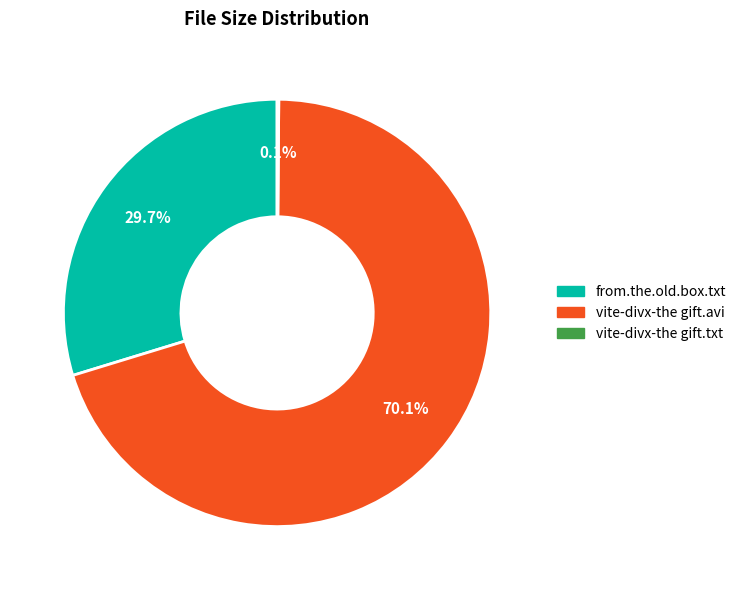

Is there any slice that represents more than half of the pie?

Yes